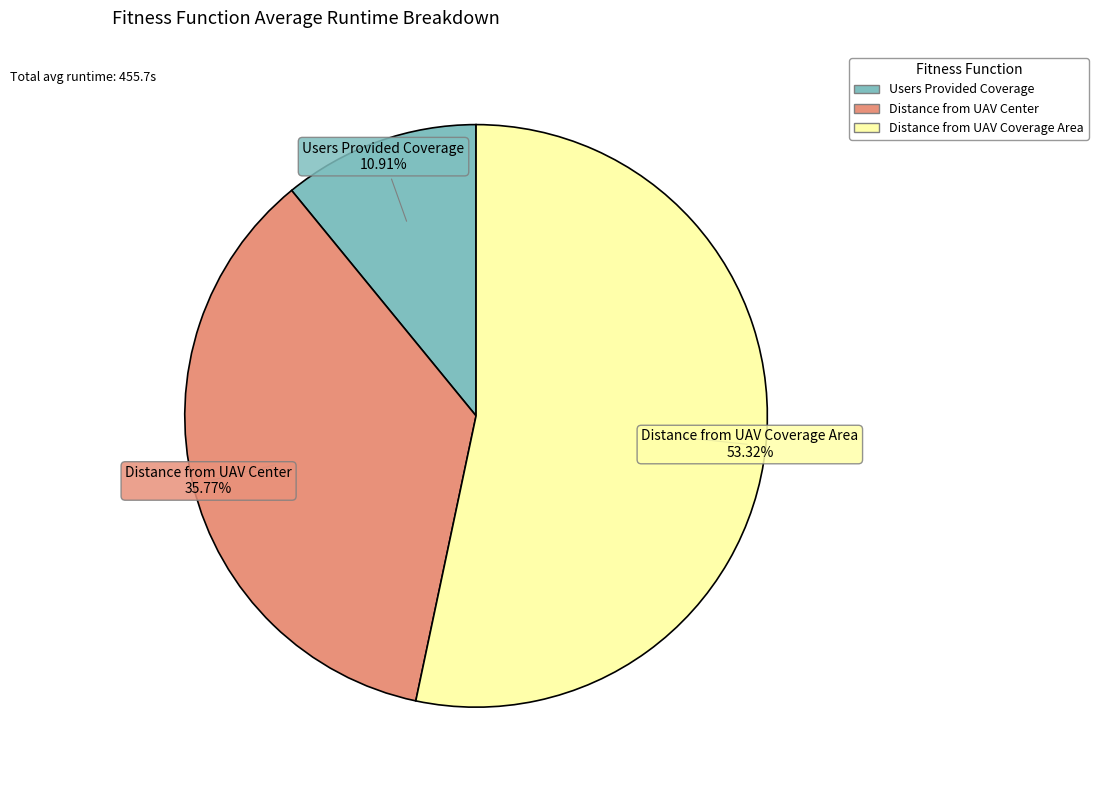

Which slice is the smallest?

Users Provided Coverage